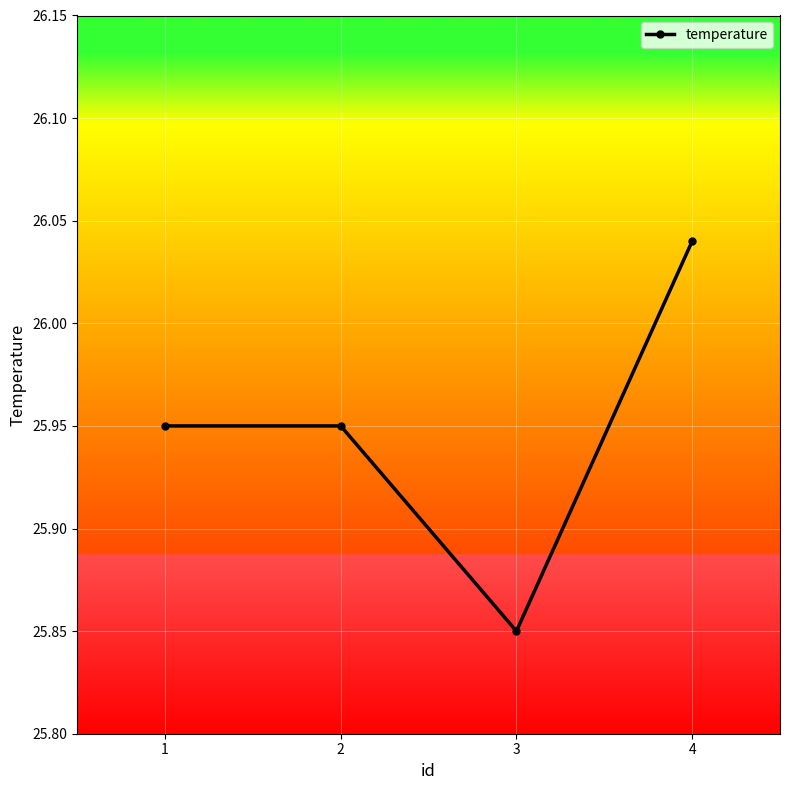

Does the chart have visible grid lines?

Yes